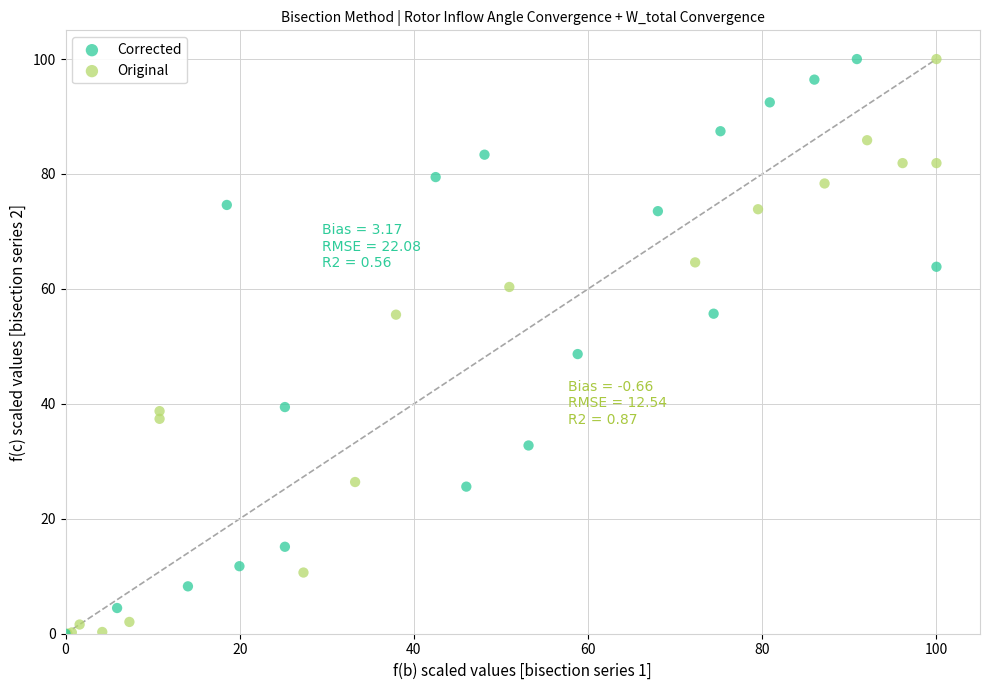

What are all the series names shown in the legend?

Corrected, Original